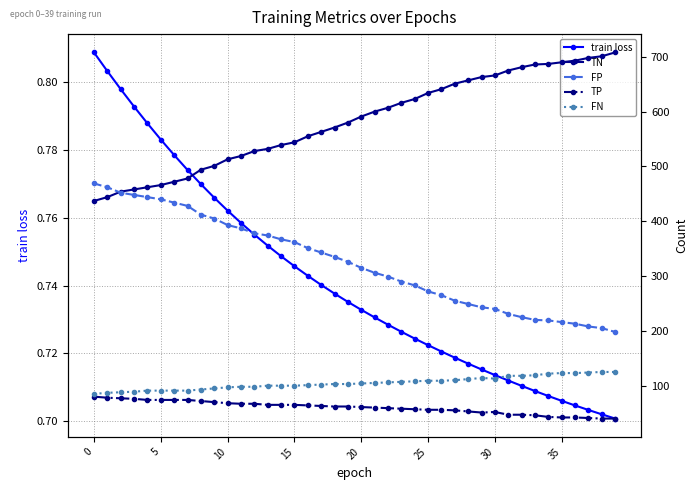

True or false: train loss and FN intersect in this chart.

False